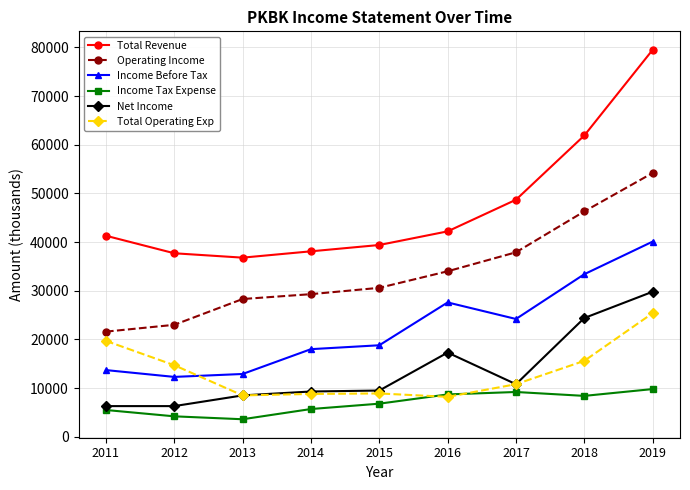

What is the difference between the second highest and minimum values in the Net Income series?

18100